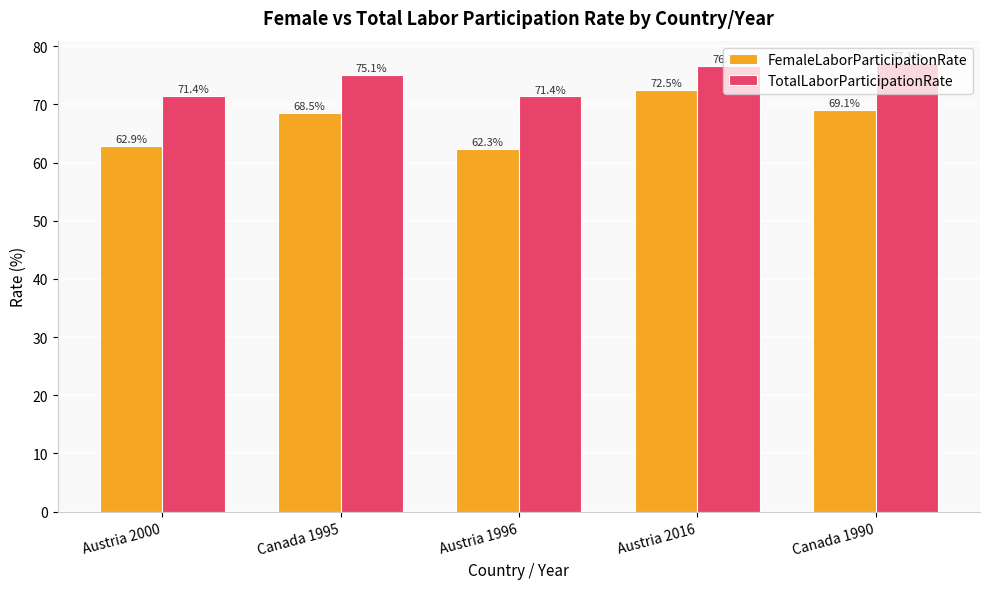

Rank the series at Canada 1990 from lowest to highest value.

FemaleLaborParticipationRate, TotalLaborParticipationRate